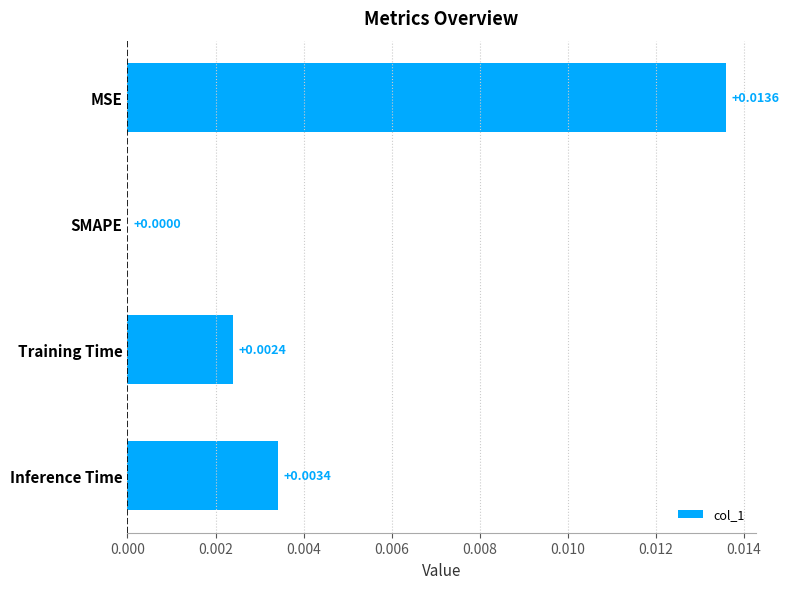

Count the number of data series in this chart.

1